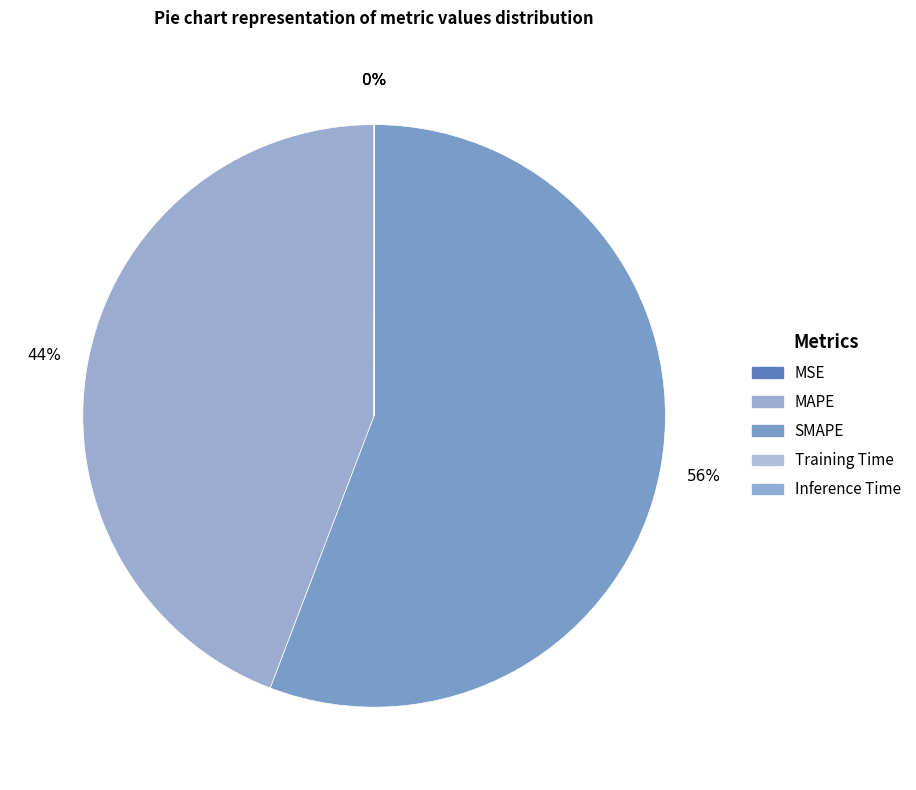

True or false: MSE accounts for 0% of the total.

True